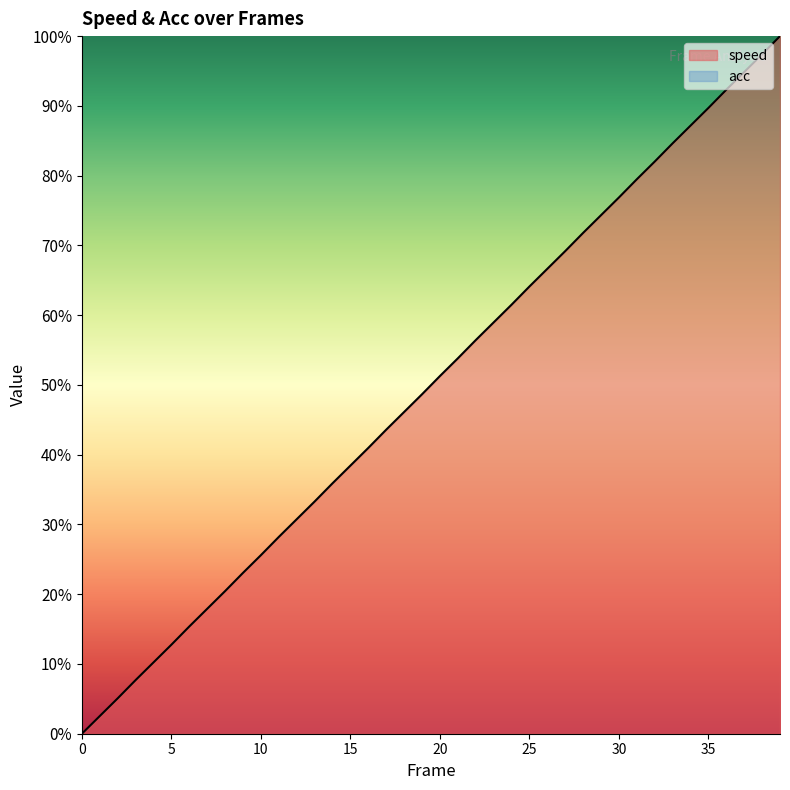

Reading left to right, transcribe all the data shown in this chart.

0.0	2.5	5.1	7.7	10.2	12.8	15.4	17.9	20.4	23.1	25.6	28.2	30.7	33.3	35.9	38.4	41.0	43.6	46.1	48.7	51.3	53.8	56.4	59.0	61.5	64.1	66.6	69.2	71.8	74.3	76.9	79.5	82.0	84.6	87.2	89.7	92.3	94.9	97.4	100.0